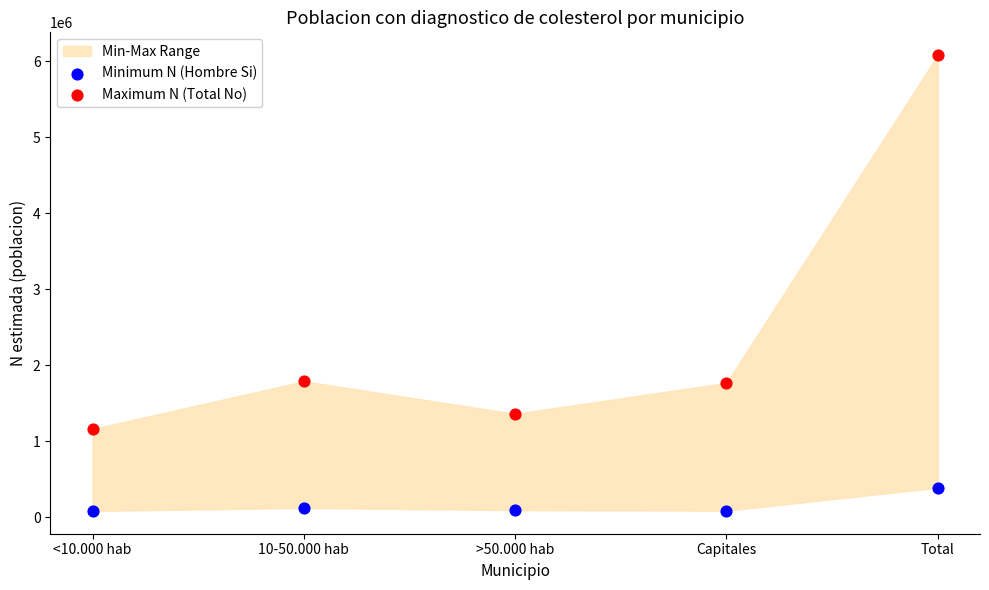

Which series has the widest spread of Y values?

Maximum N (Total No)